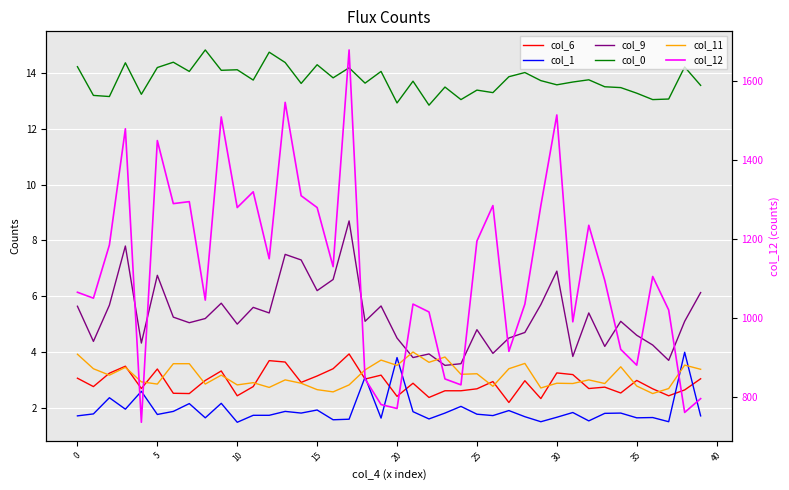

How many interior local peaks does the col_6 series have?

12